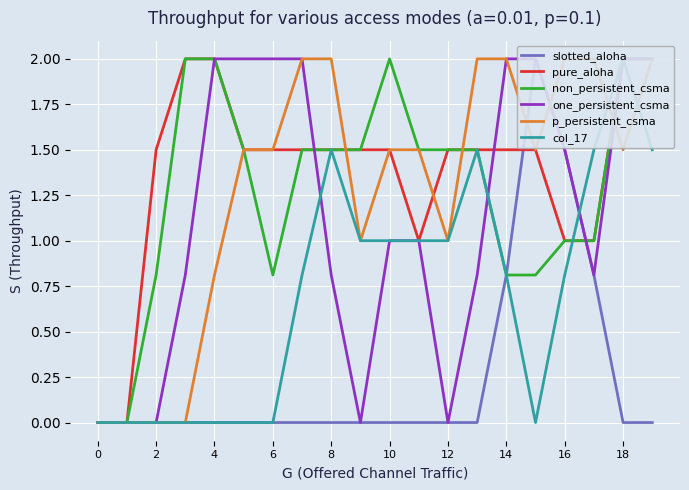

Is it true that pure_aloha equals 1.6 at 16?

False